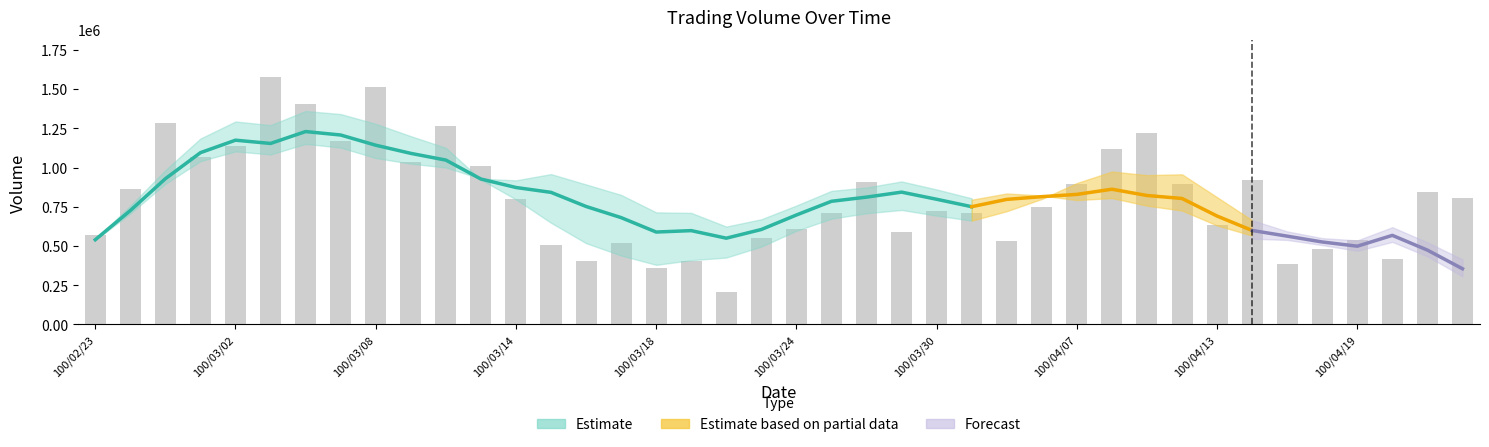

Does the chart contain any negative values?

No